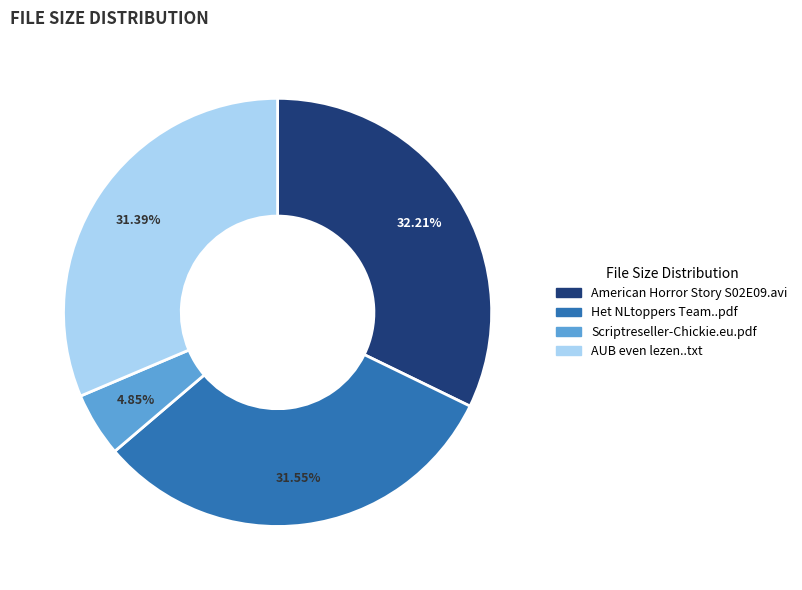

Is Scriptreseller-Chickie.eu.pdf the majority of the pie?

No